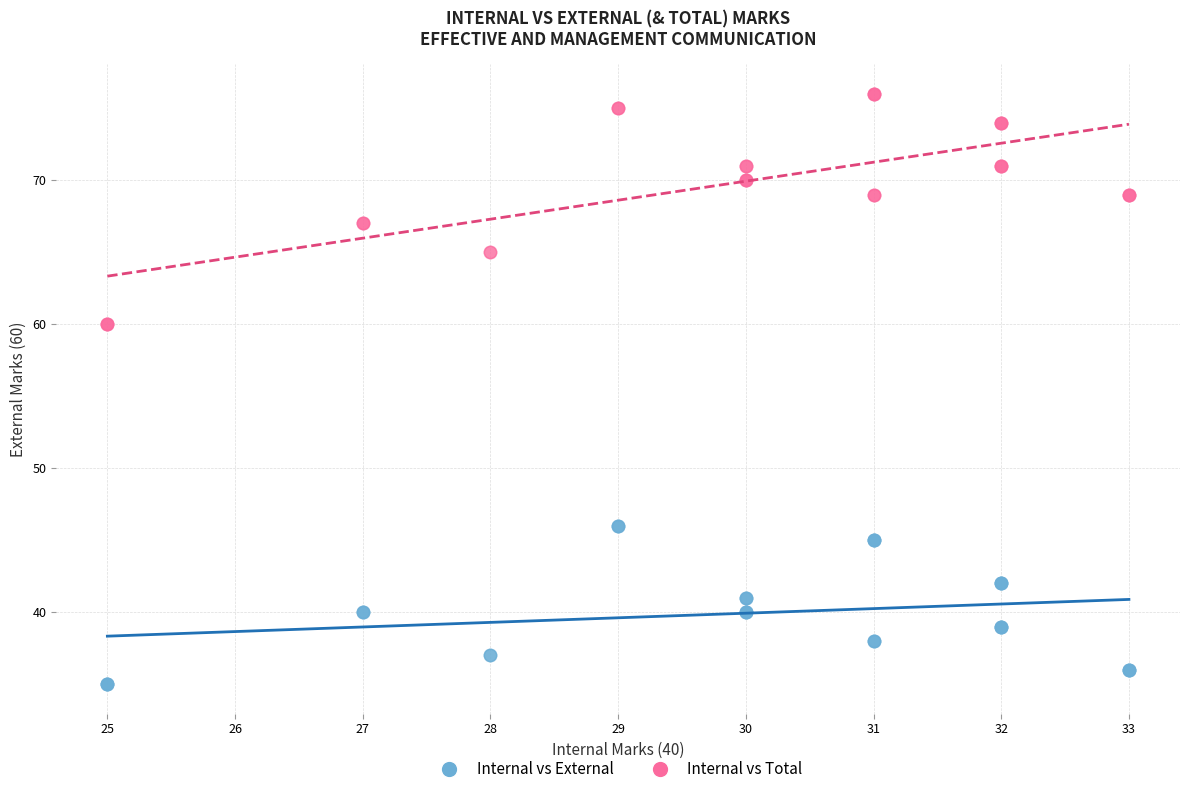

What is the X range (max minus min) for the scatter plot?

8